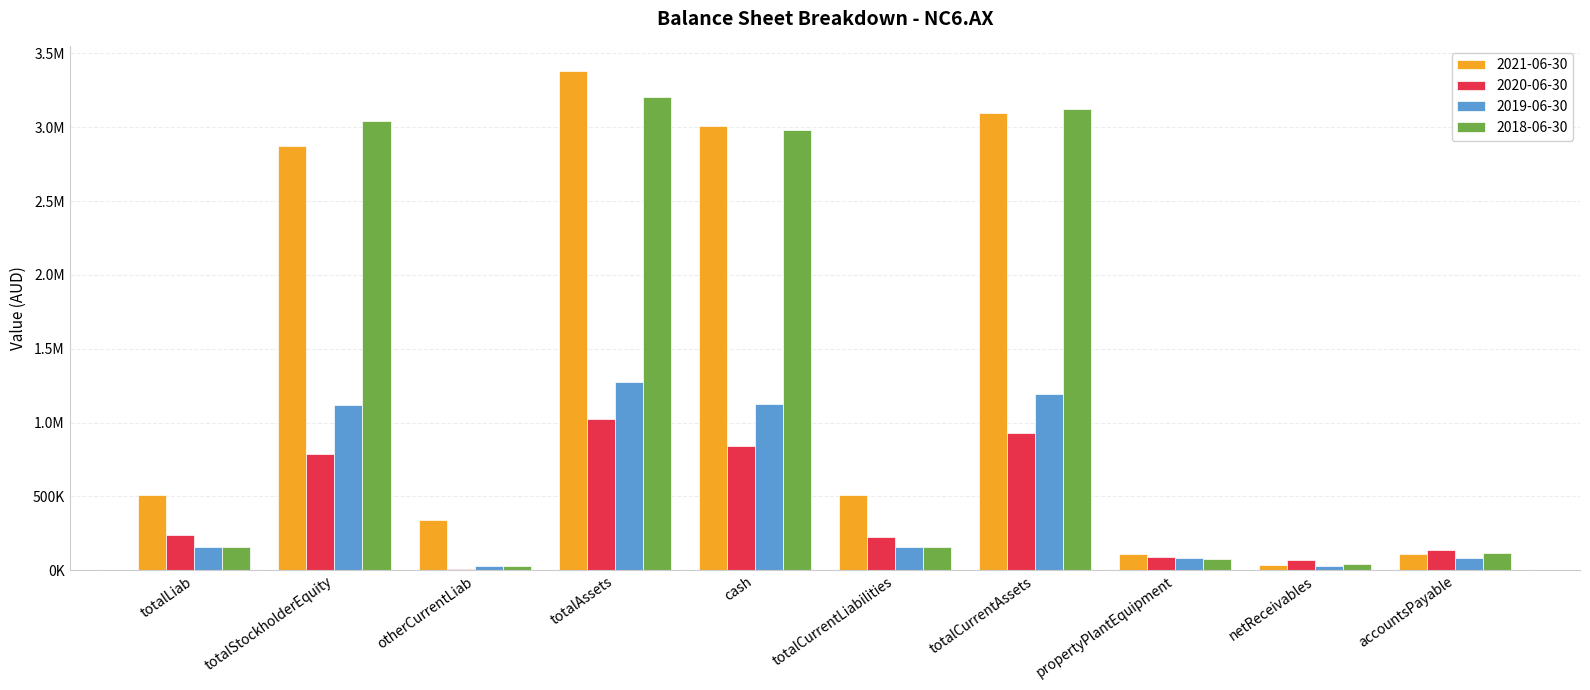

The 2021-06-30 series shows 108106 at accountsPayable. True or false?

True